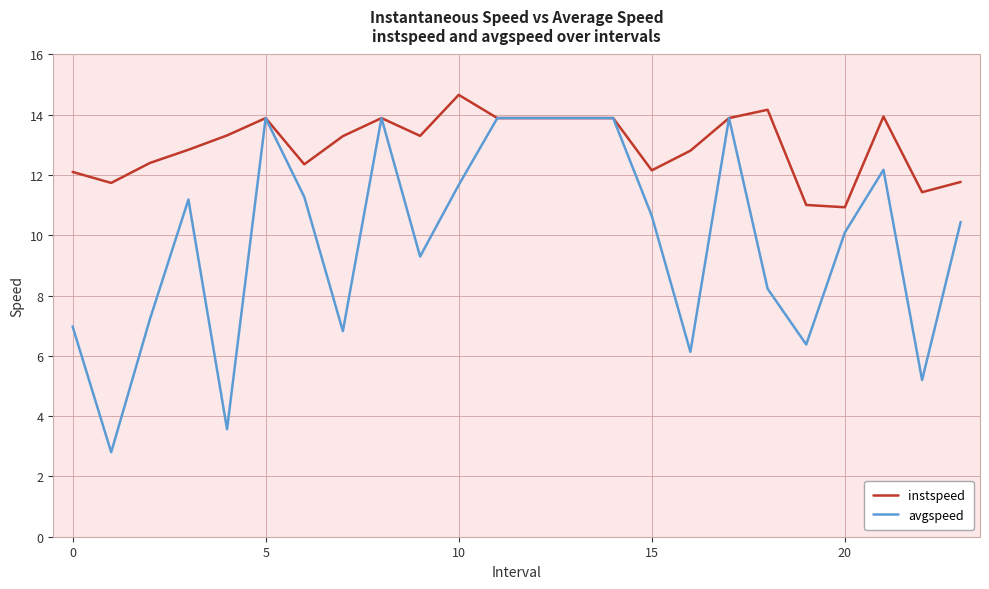

Which series has the largest total across all categories?

instspeed